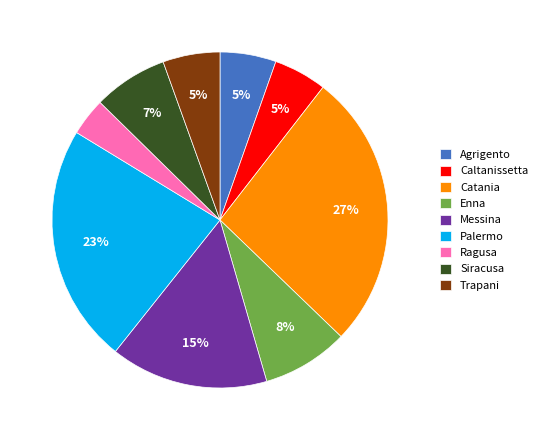

To the nearest percent, what is the difference between the largest and smallest slice percentages?

23%